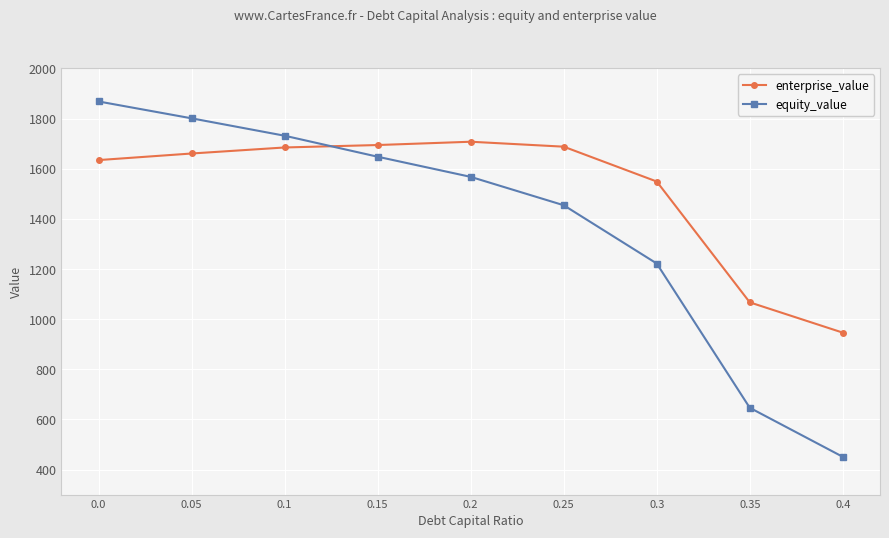

What position from the right is 0.3?

3